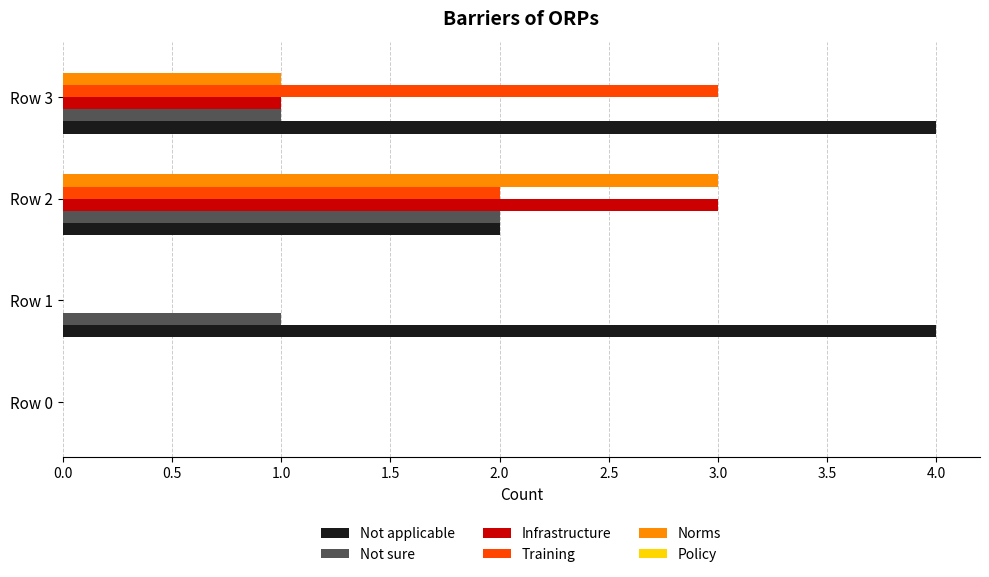

Is it true that Norms equals -2 at Row 0?

False